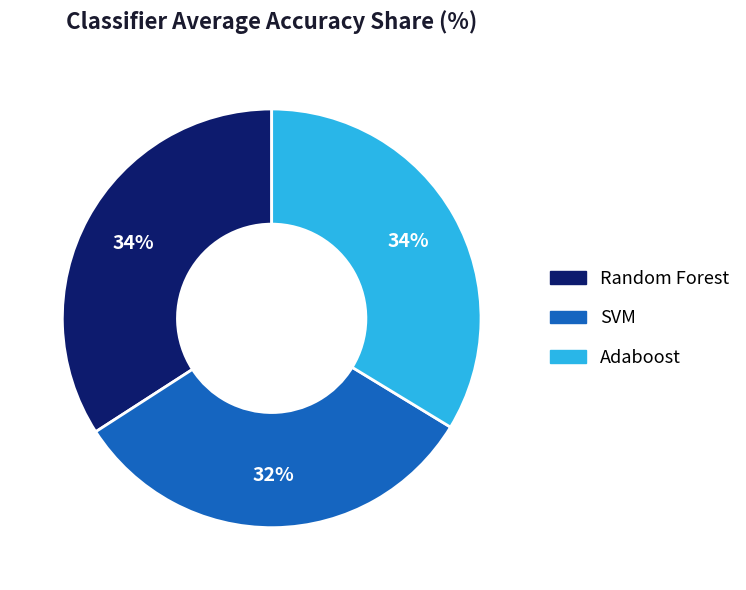

What is the smallest slice in the pie chart?

SVM